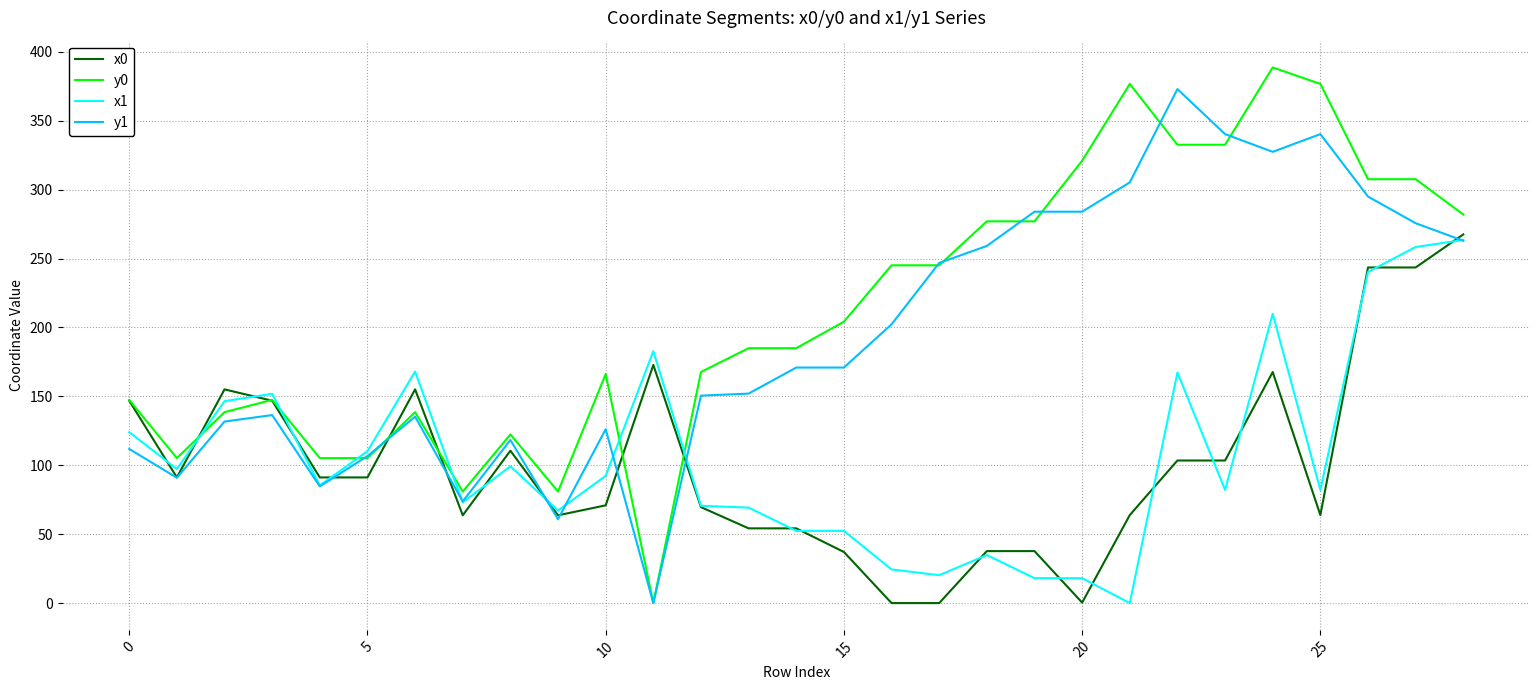

What is the highest value of the y0 series?

388.7